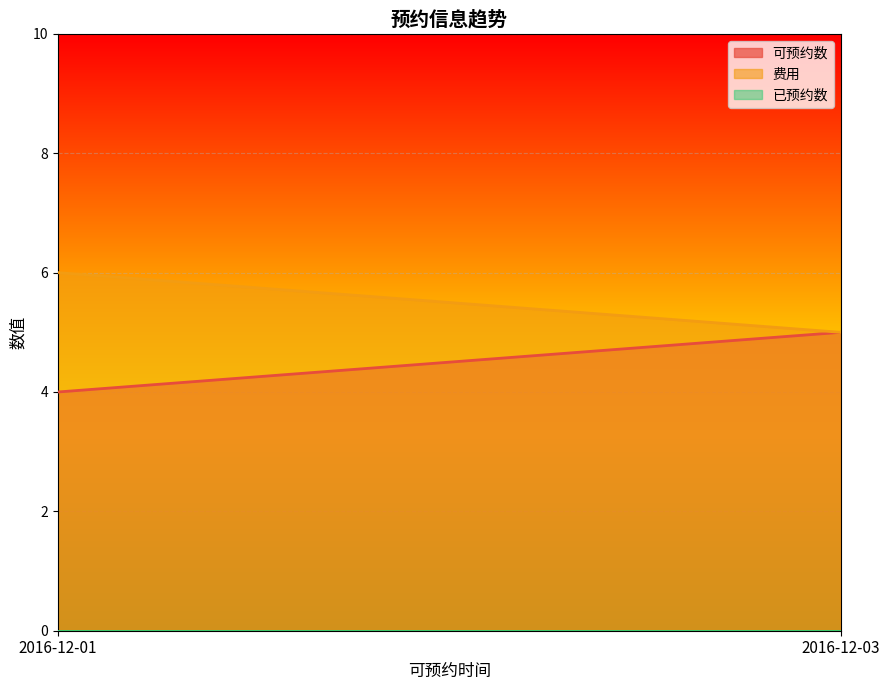

Does the chart display data point markers on the line(s)?

No